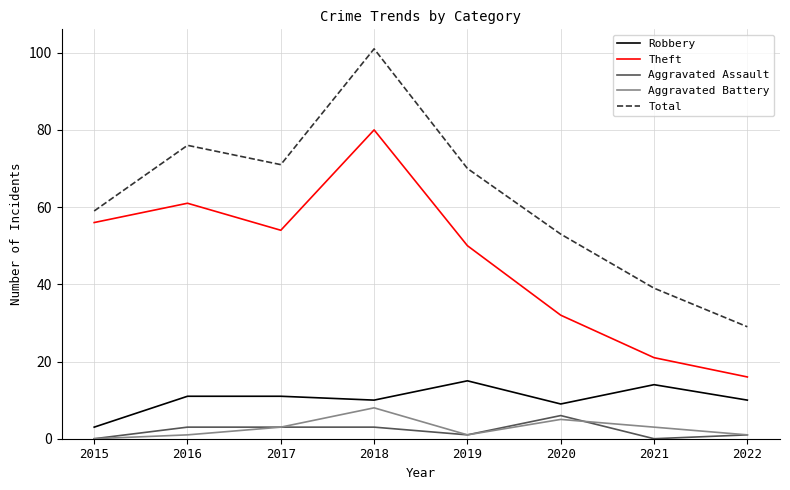

What value does the Robbery series have at 2020?

9